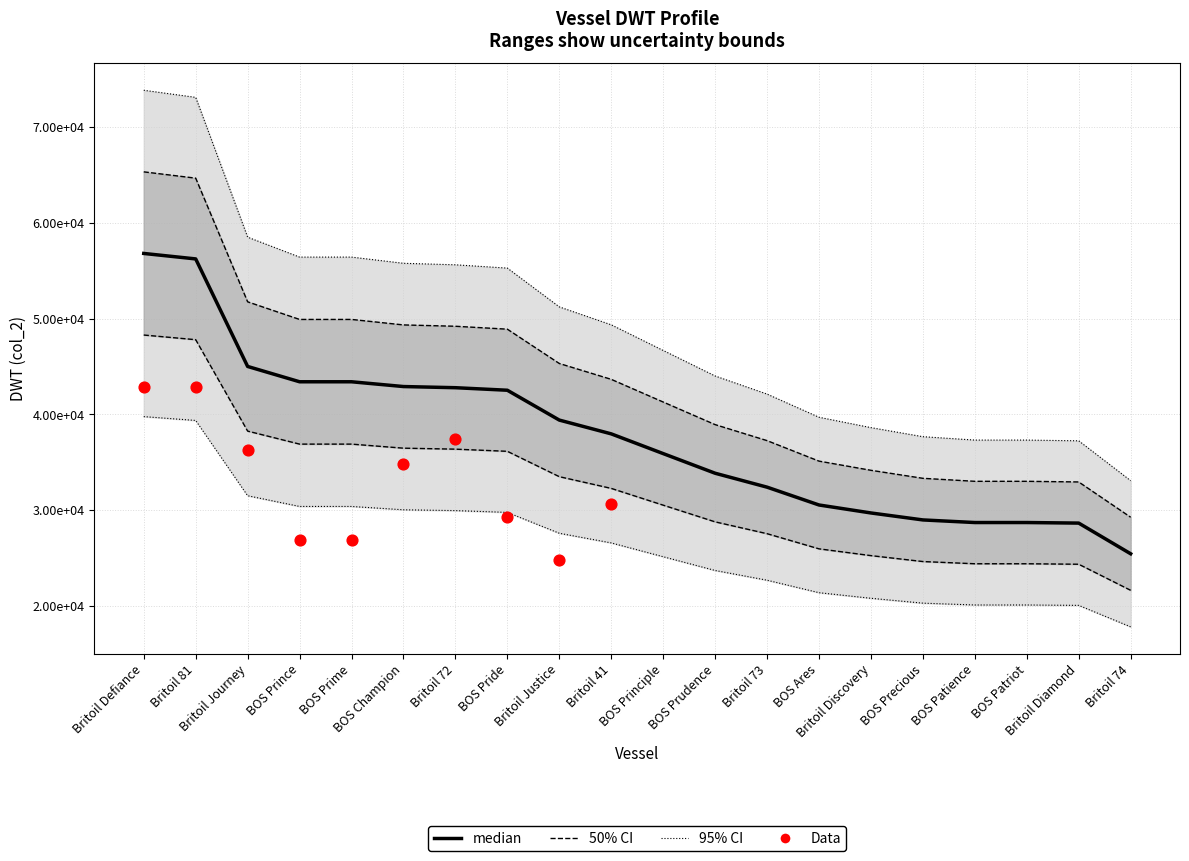

What is the ratio of the value at BOS Precious to the value at Britoil Justice?

0.7